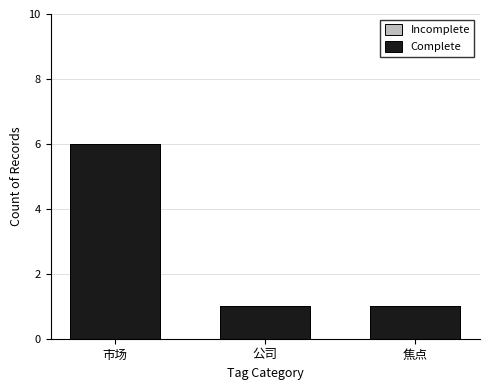

What is the average value of the Incomplete series?

3